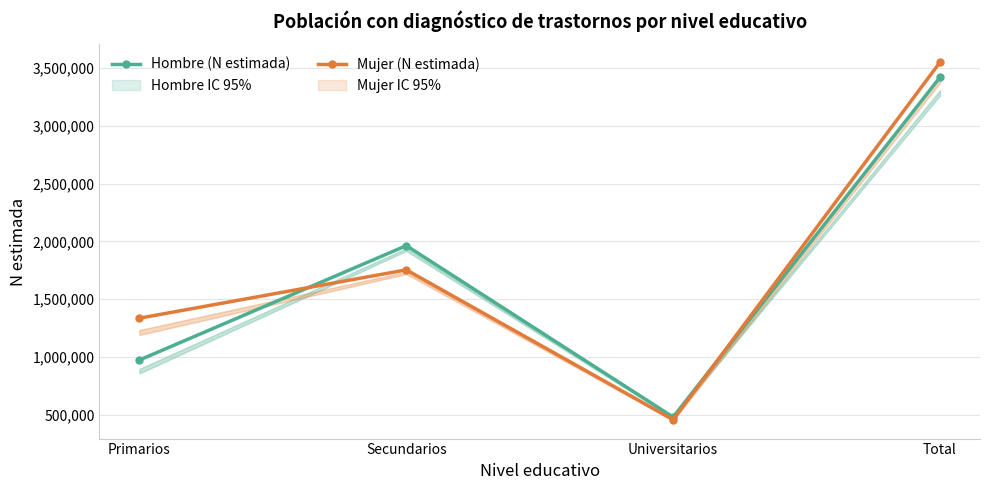

List the series in order of their peak value, highest first.

Mujer (N estimada), Hombre (N estimada)